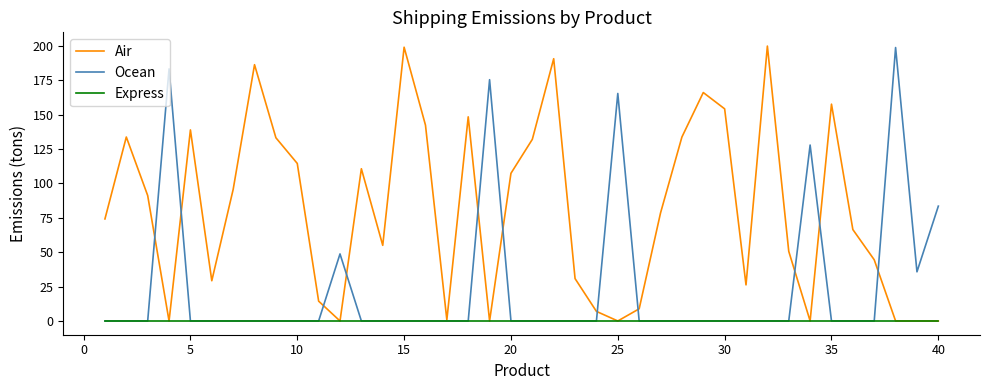

Which series has the largest total across all categories?

Air